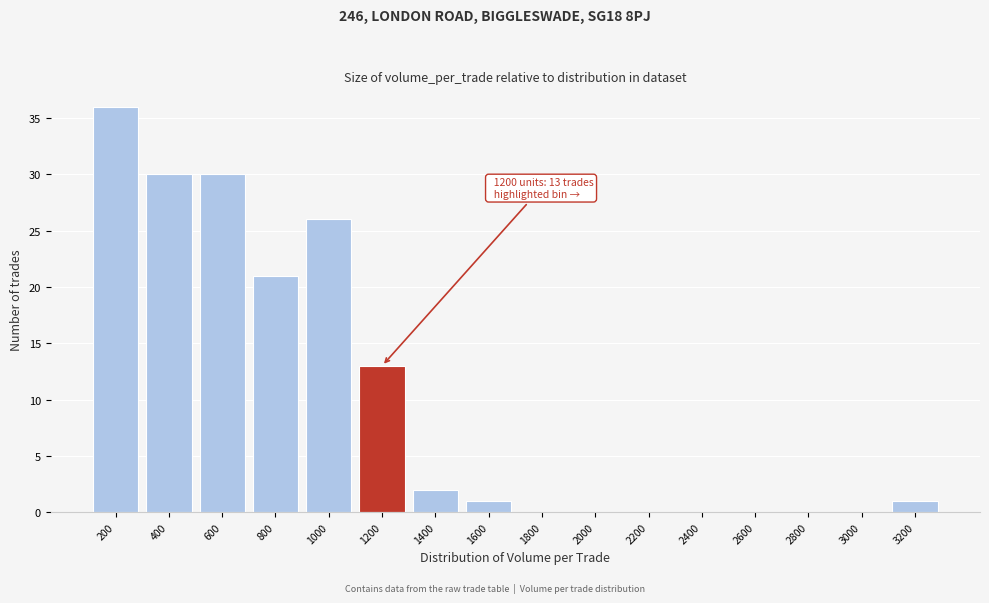

Which range on the x-axis has the tallest bar?

100 to 300